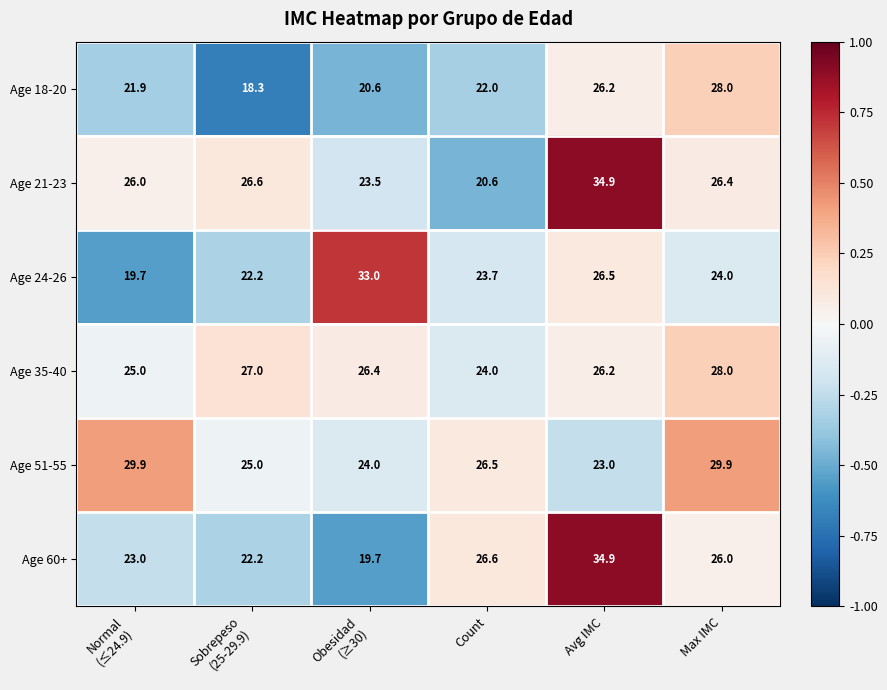

At which label is Age 60+ closest to 27?

Count